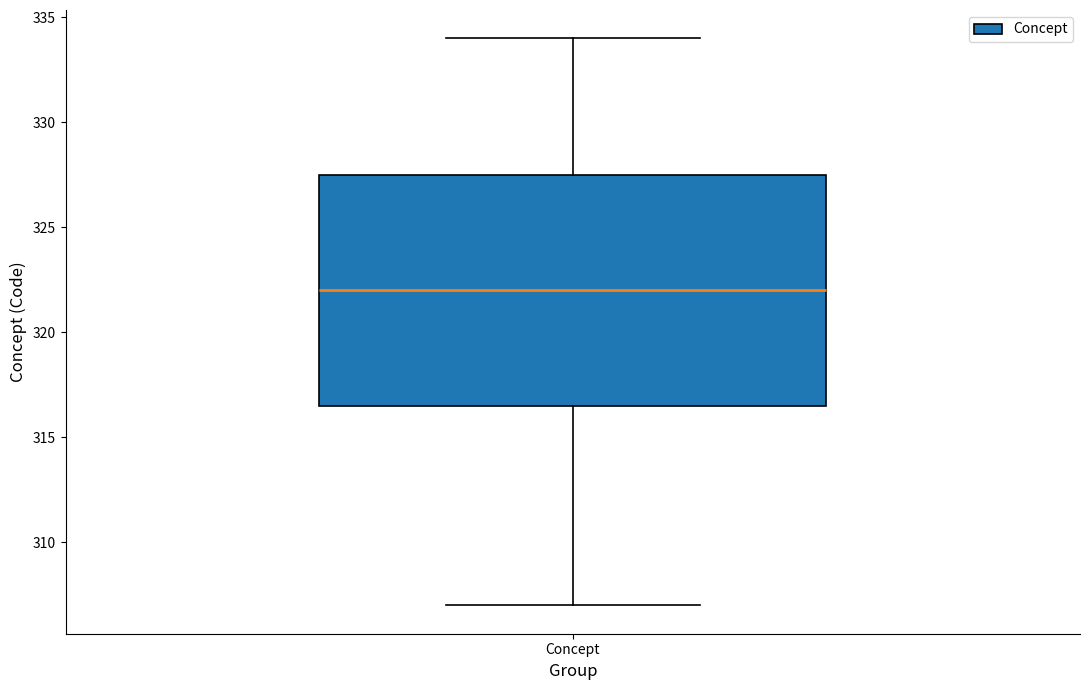

Read this box plot against the y-axis: the position of the median line, the range covered by the box, and the ends of both whiskers. The values are not printed on the chart, so give them approximately, as read against the axis.

median 322.0, box 316.5 to 327.5, whiskers 307.0 to 334.0